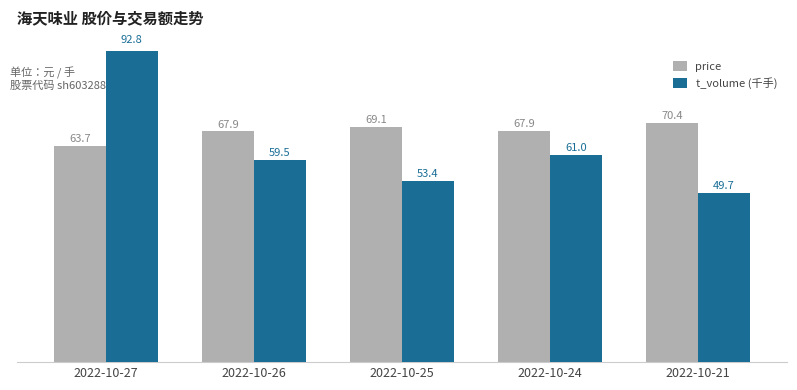

Reading left to right, transcribe all the data shown in this chart.

price: 2022-10-27=63.7	2022-10-26=67.9	2022-10-25=69.1	2022-10-24=67.9	2022-10-21=70.4
t_volume (千手): 2022-10-27=92.8	2022-10-26=59.5	2022-10-25=53.4	2022-10-24=61.0	2022-10-21=49.7